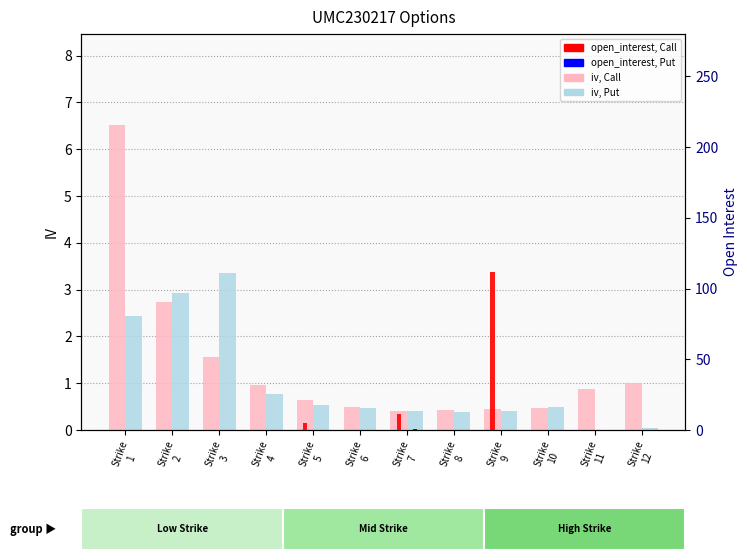

What is the maximum value shown in the chart?

112.0